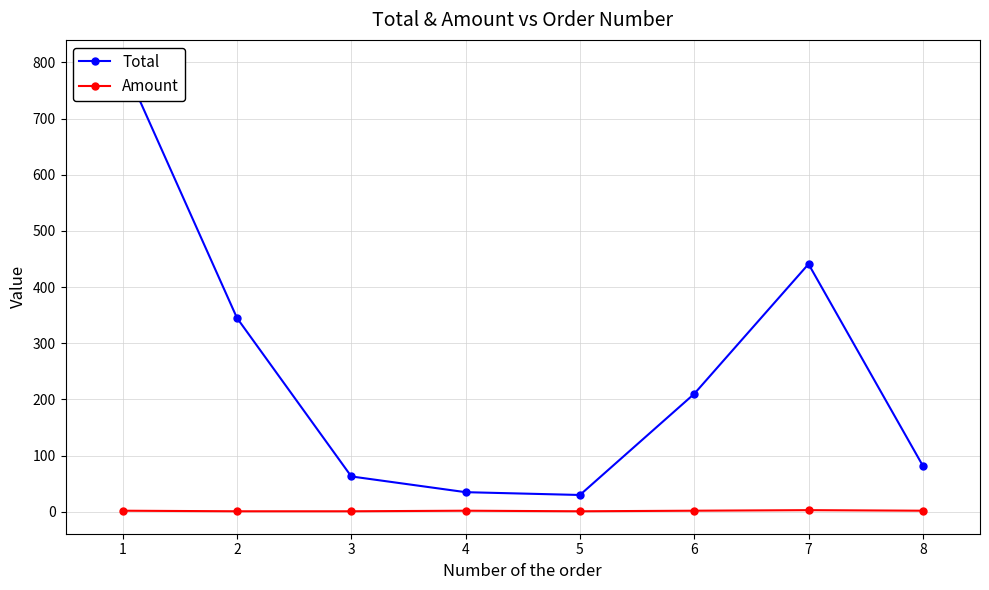

True or false: Amount has a value of 3 at 4.

False